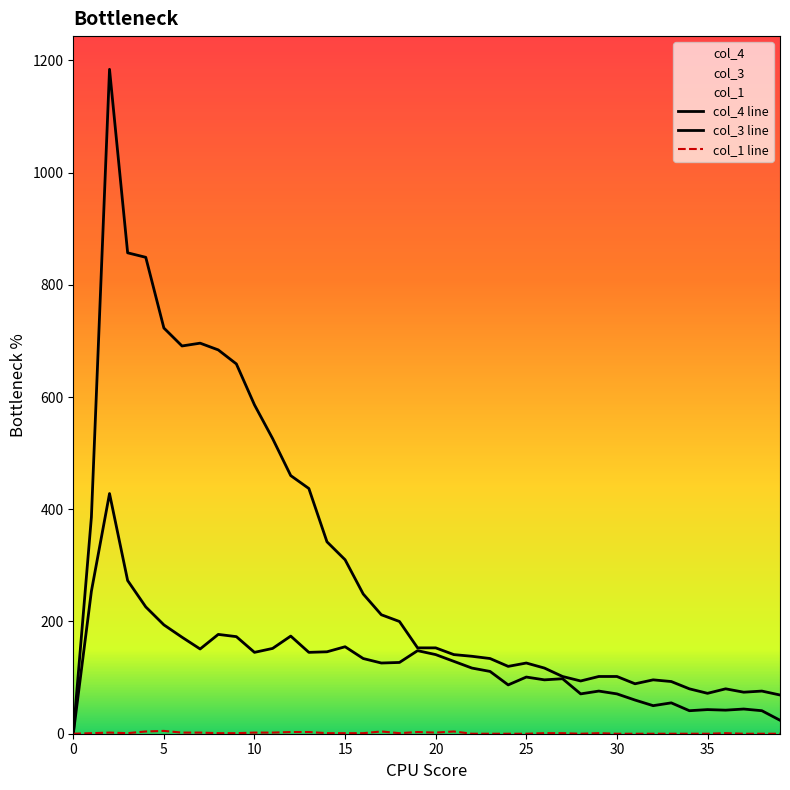

Reading right to left, list all the values displayed in this chart.

col_4 line: 69	76	74	80	72	80	93	96	89	102	102	94	102	117	126	120	134	138	141	153	153	200	212	249	310	342	437	460	526	586	659	684	696	691	723	849	857	1184	386	0
col_3 line: 24	41	44	42	43	41	55	50	60	71	76	71	98	96	101	87	111	117	129	141	148	127	126	134	155	146	145	174	152	145	173	177	151	172	194	226	273	428	254	0
col_1 line: 0	0	0	1	0	0	0	0	0	0	1	0	1	1	0	0	0	0	4	2	3	1	4	1	1	1	3	3	2	2	1	1	2	2	5	4	1	2	1	0